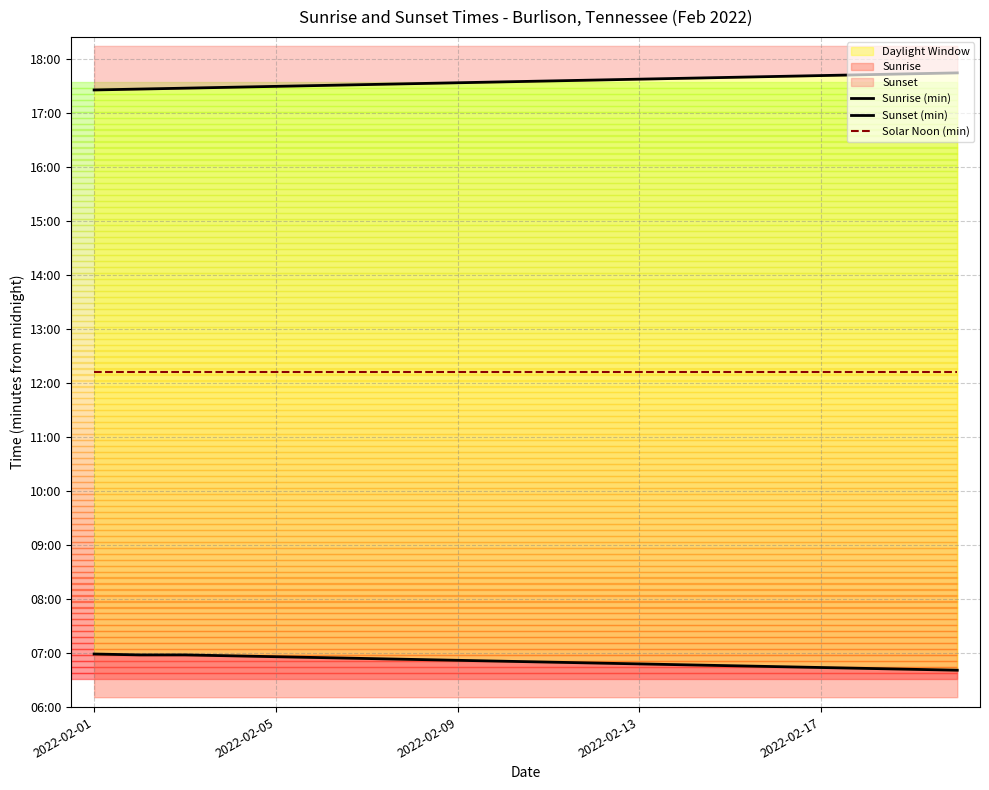

What is the sum of the Sunset (min) values at 10 and 2022-02-17?

2106